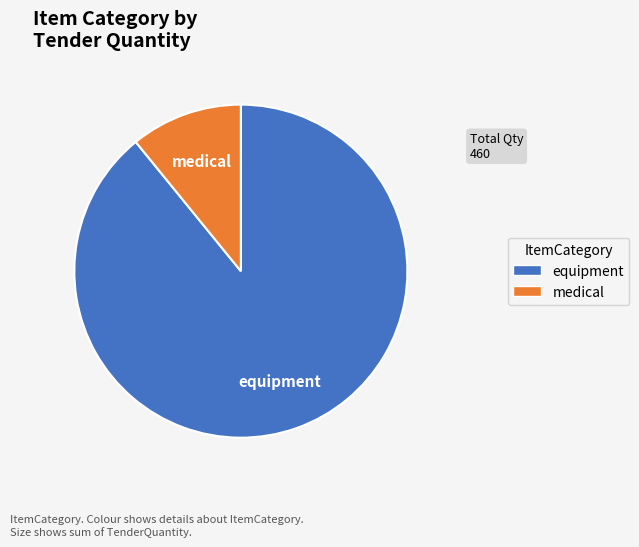

Is there a majority slice in this chart?

Yes